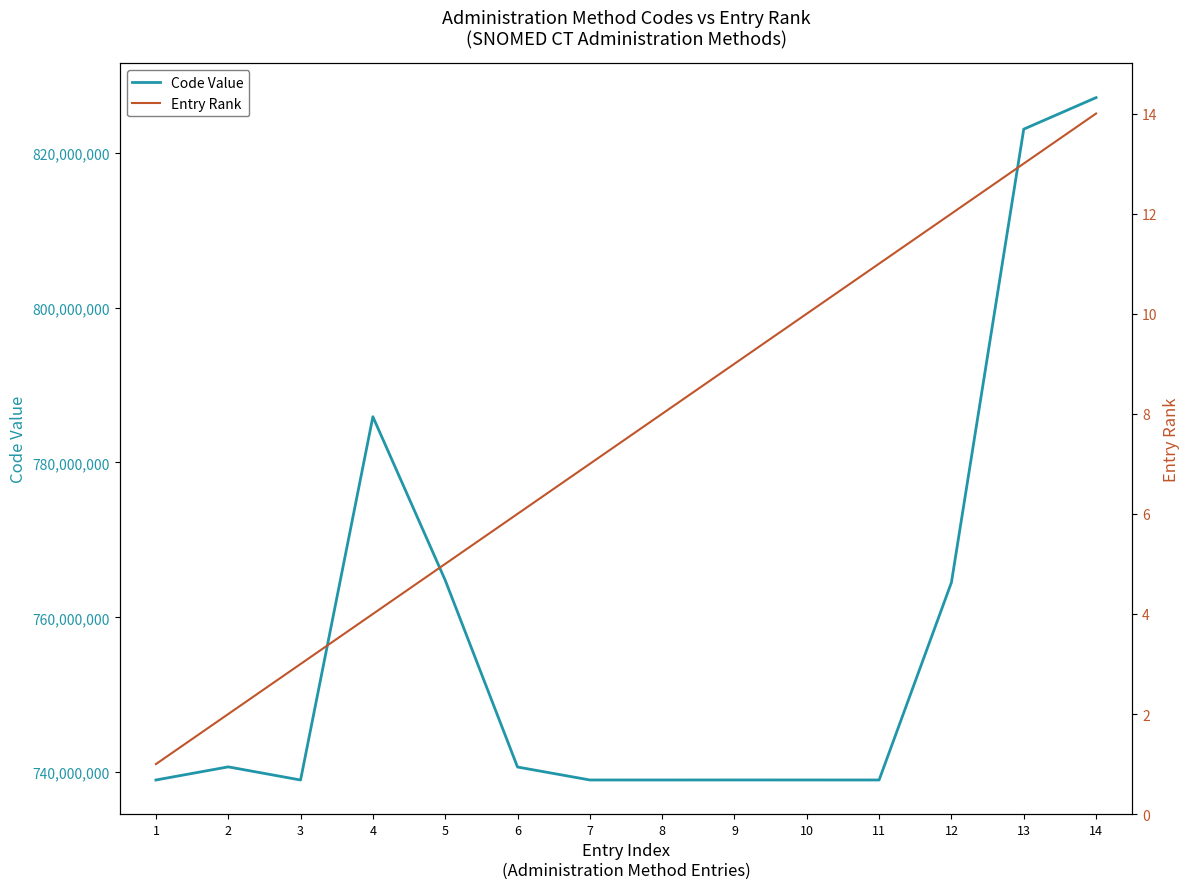

Rank the series by their average value, from lowest to highest.

Entry Rank, Code Value